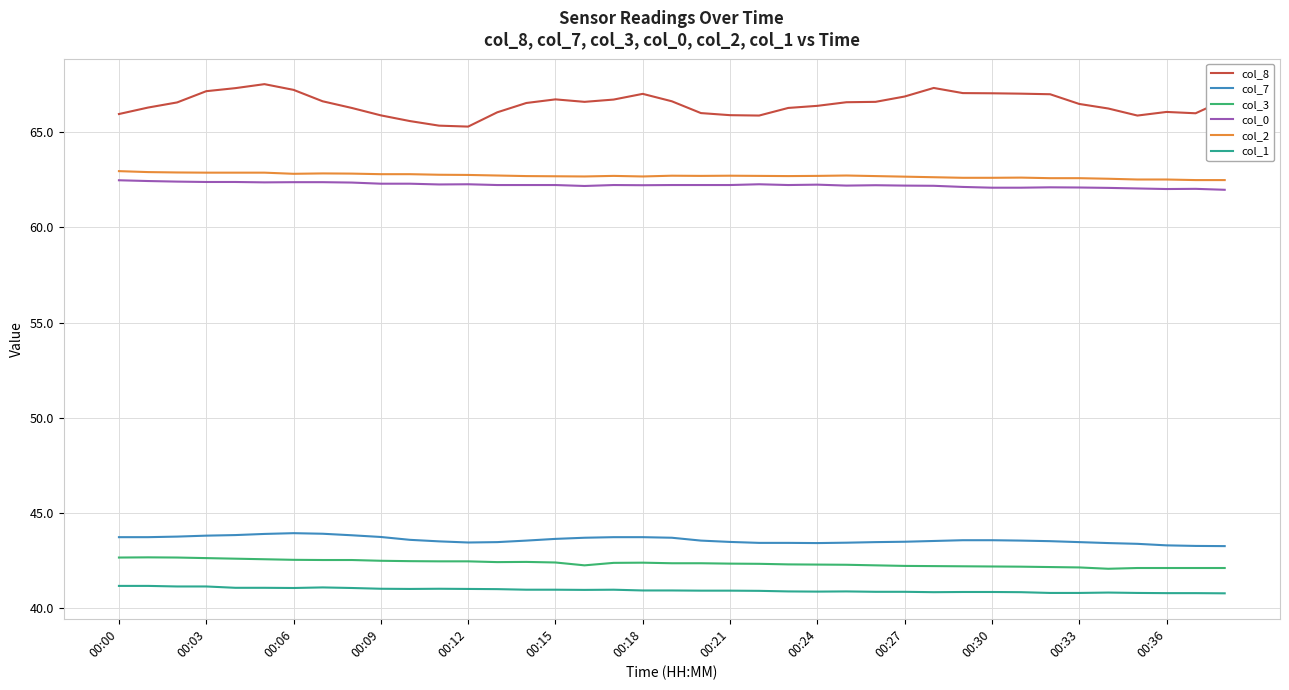

Does the chart display data point markers on the line(s)?

No